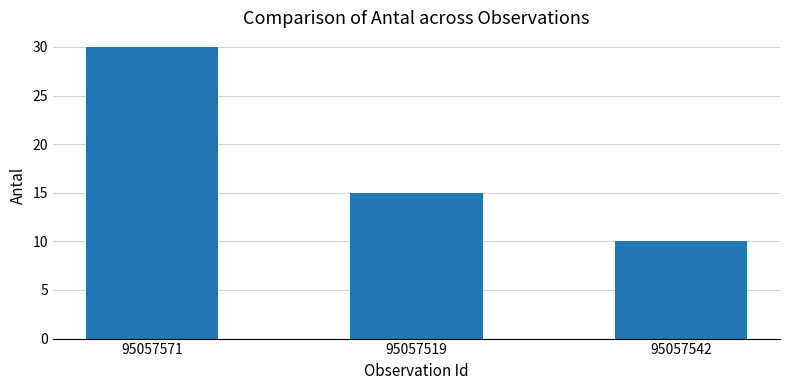

How many distinct data groups are displayed?

1